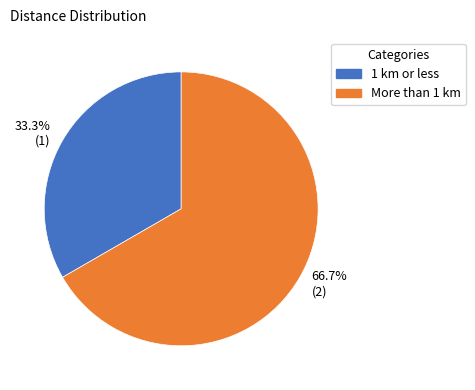

What percentage is the More than 1 km slice, to the nearest percent?

67%